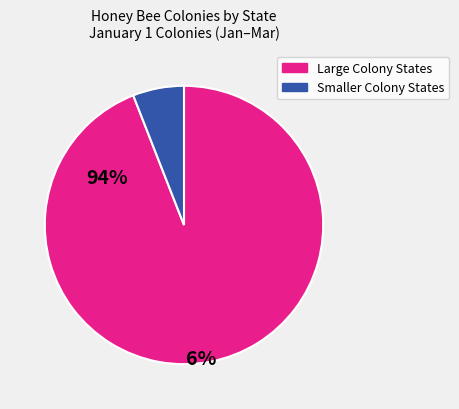

How many slices are in this pie chart?

2